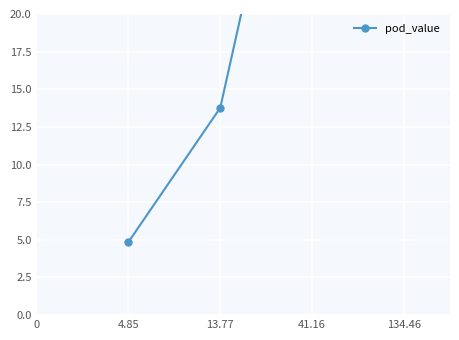

What is the sum of the values at 134.46 and 41.16?

175.6